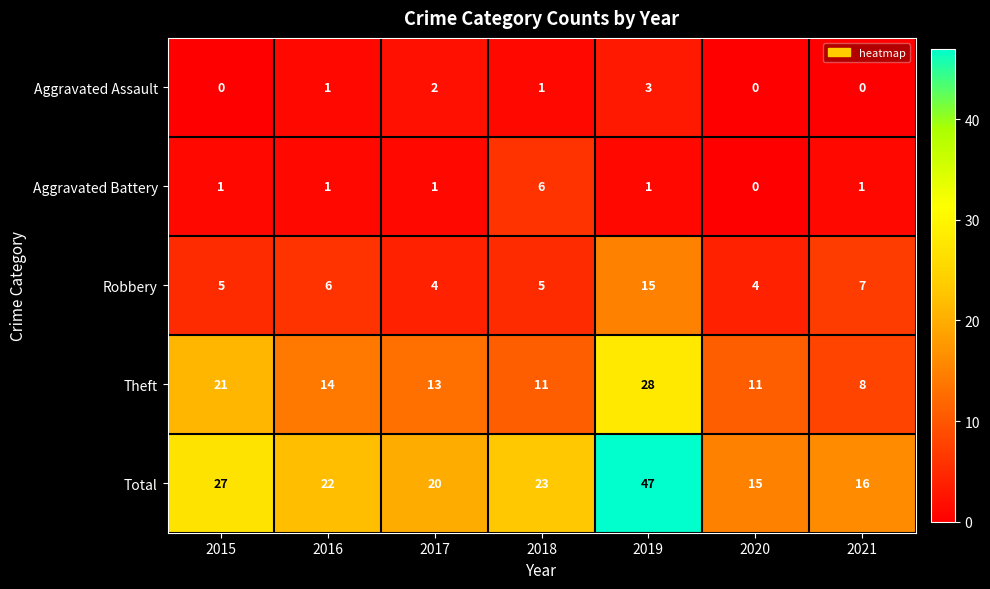

The value of Aggravated Battery at 2019 is 2. True or false?

False